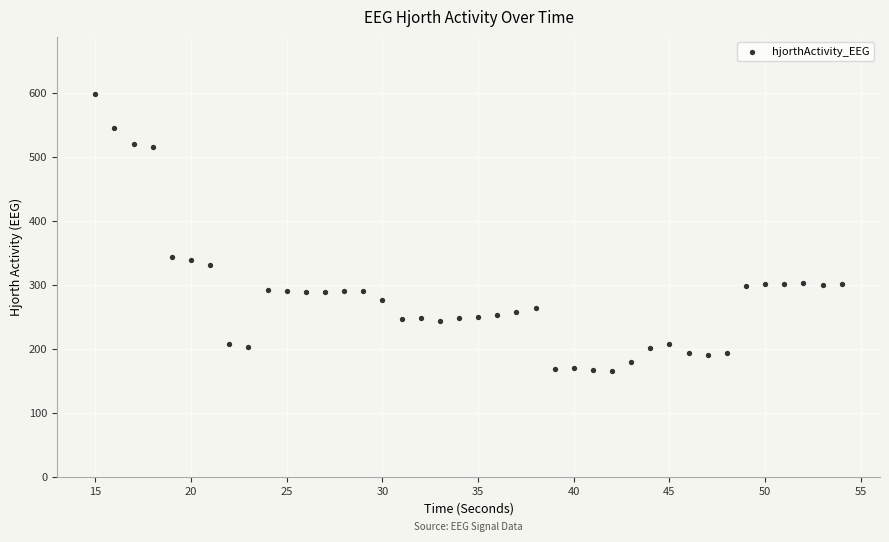

What is the range of Y values (max minus min)?

432.5